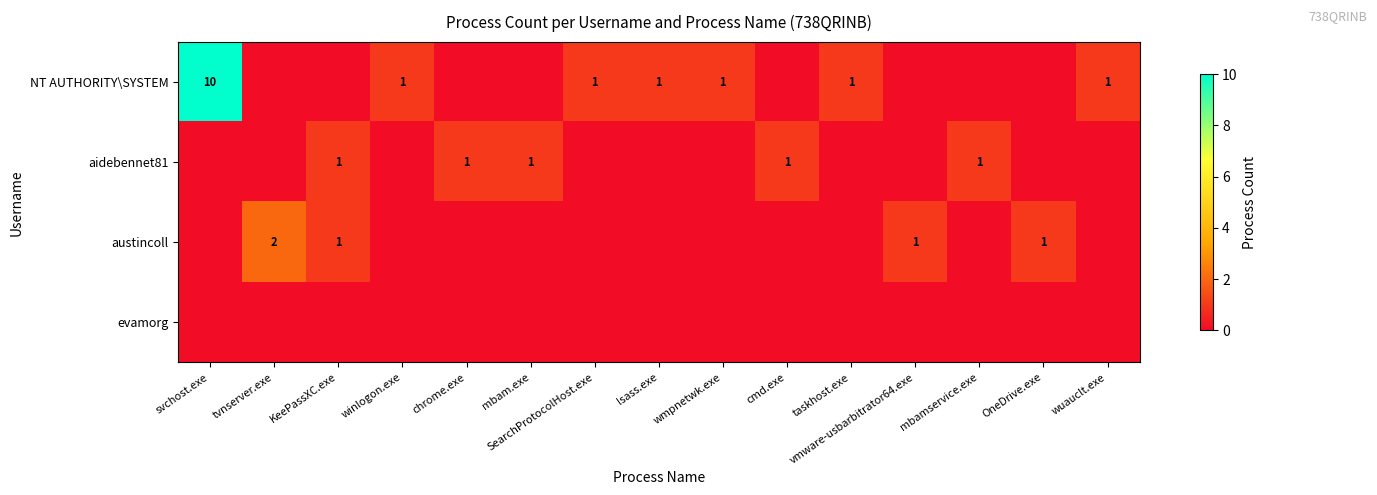

Rank the series by their maximum value, from highest to lowest.

NT AUTHORITY\SYSTEM, austincoll, aidebennet81, evamorg